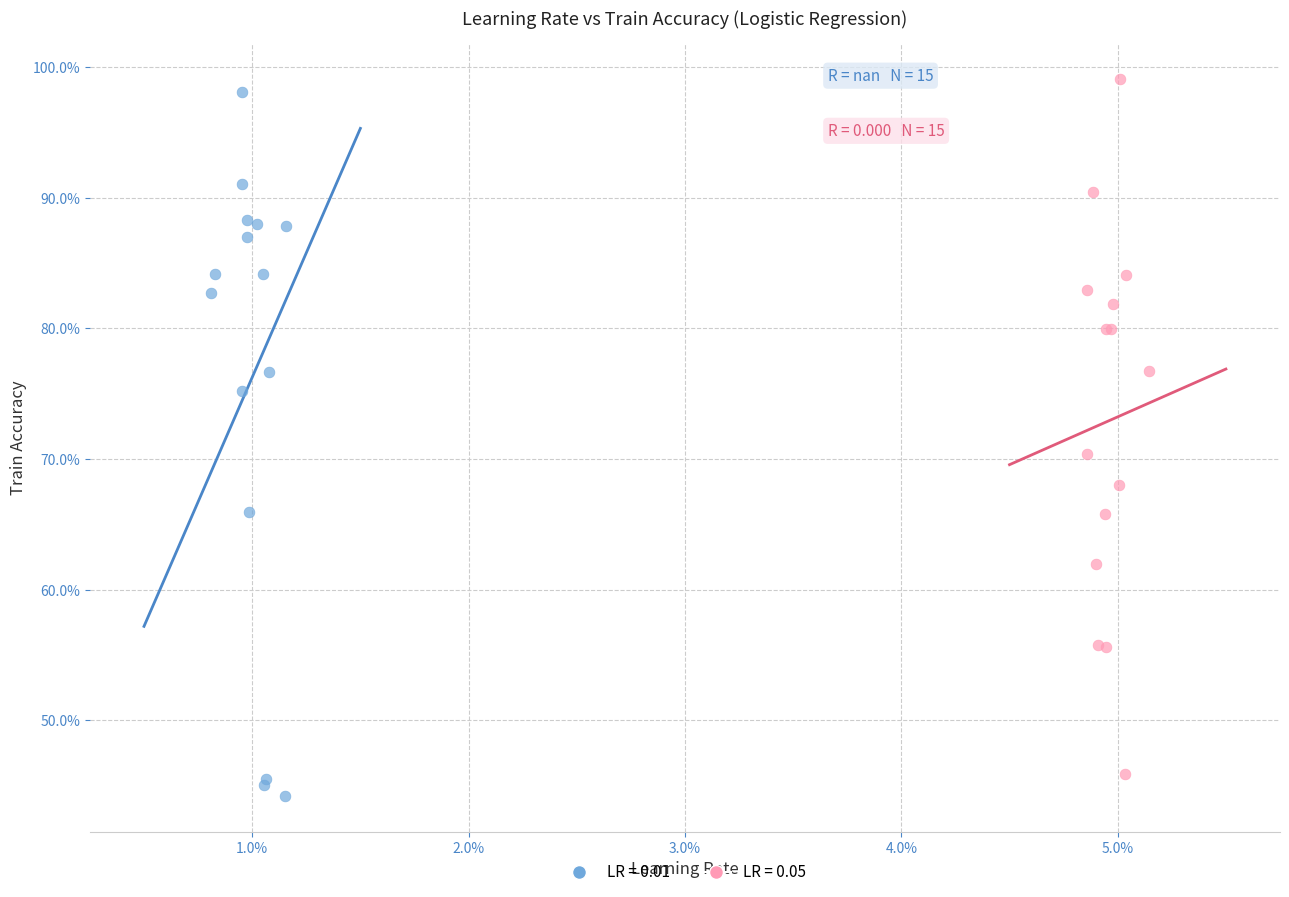

What are all the series names shown in the legend?

LR = 0.01, LR = 0.05